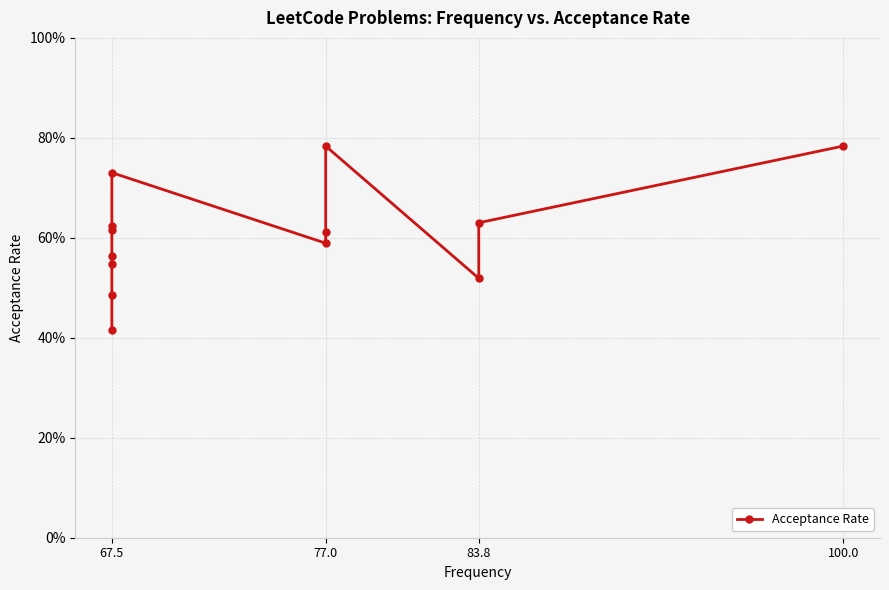

At which label is the value closest to 0?

67.5